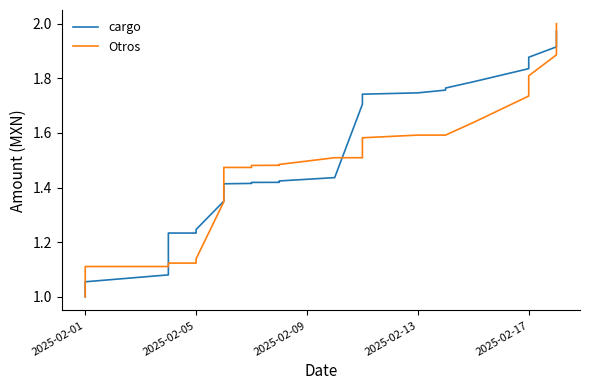

How many lines are shown in the chart?

2